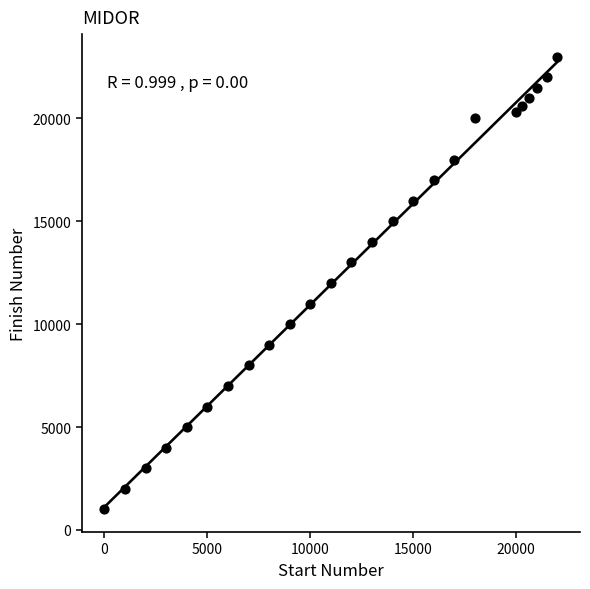

What is the range of X values (max minus min)?

22000